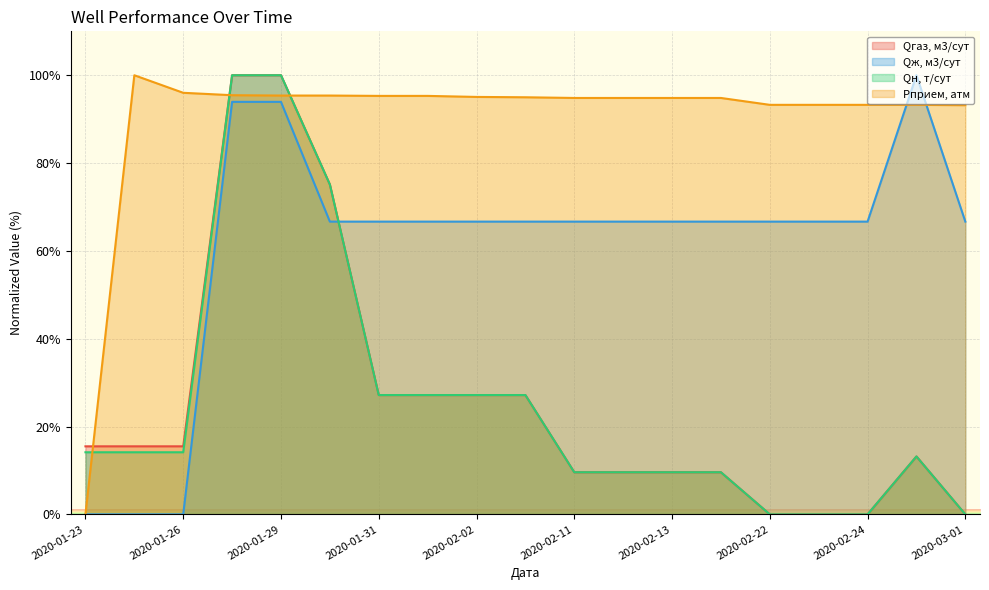

Which series changed the most between 2020-01-23 and 2020-02-01?

Рприем, атм